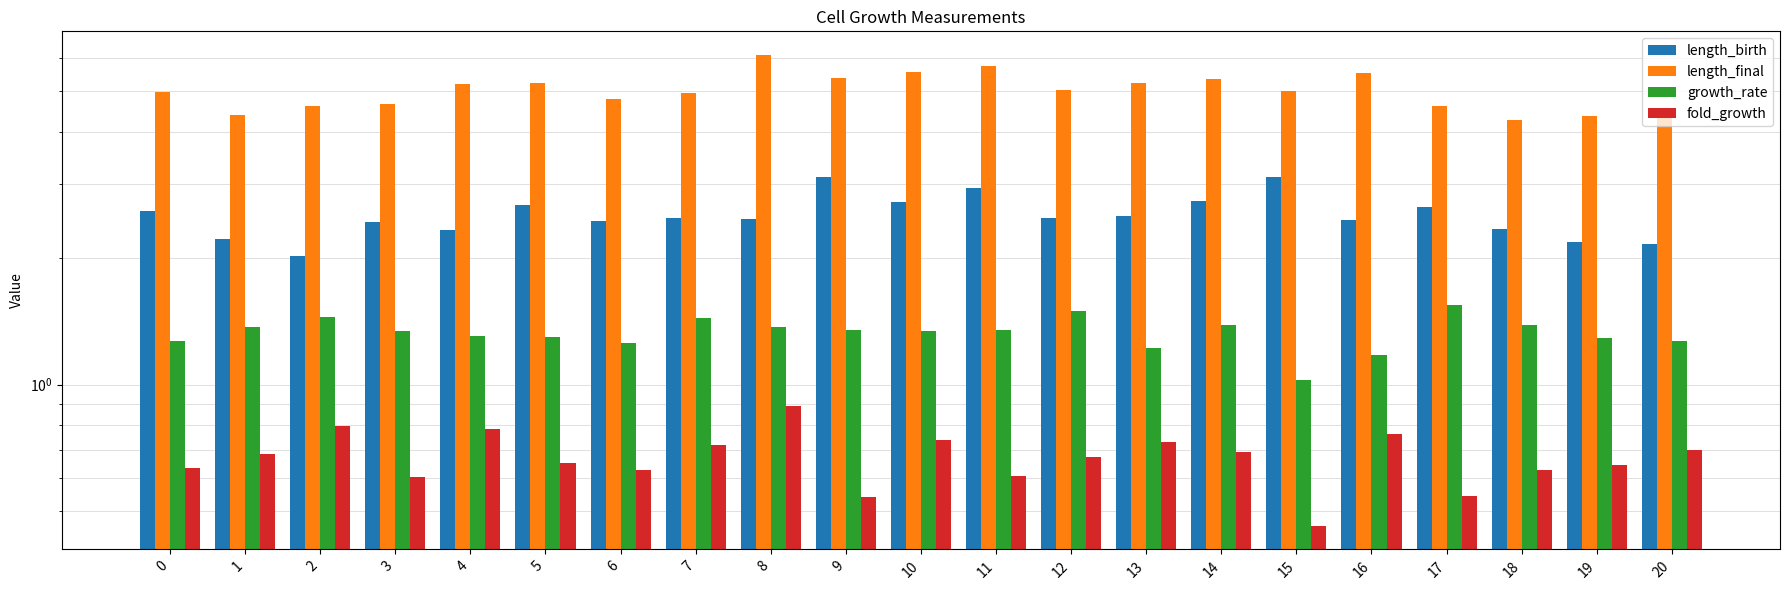

How many bars are there in each group?

4